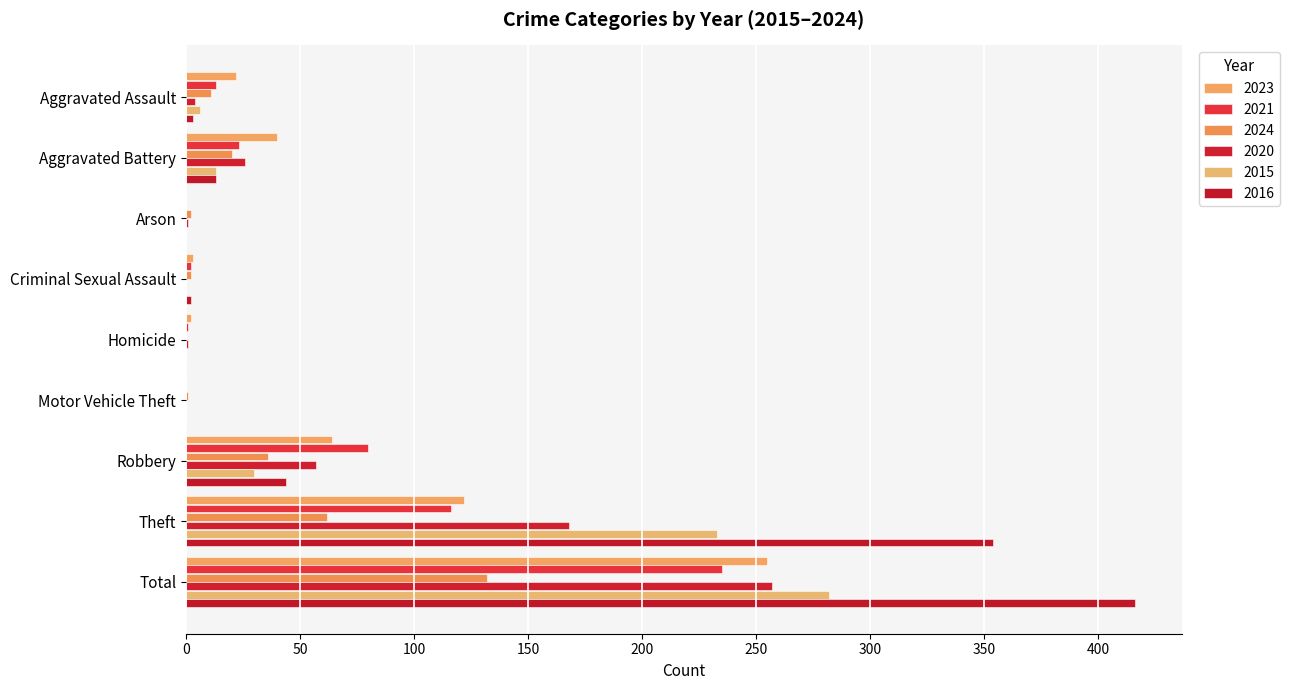

At which category is the sum across all series the highest?

Total